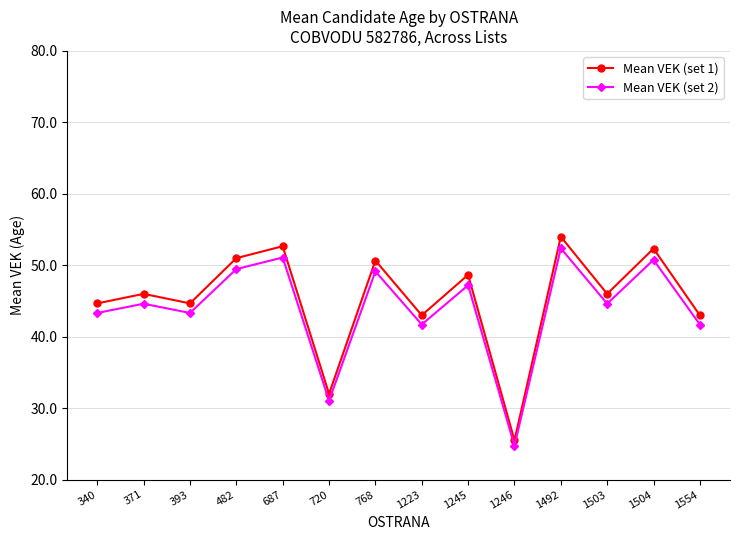

At which label does Mean VEK (set 2) reach its minimum?

1246